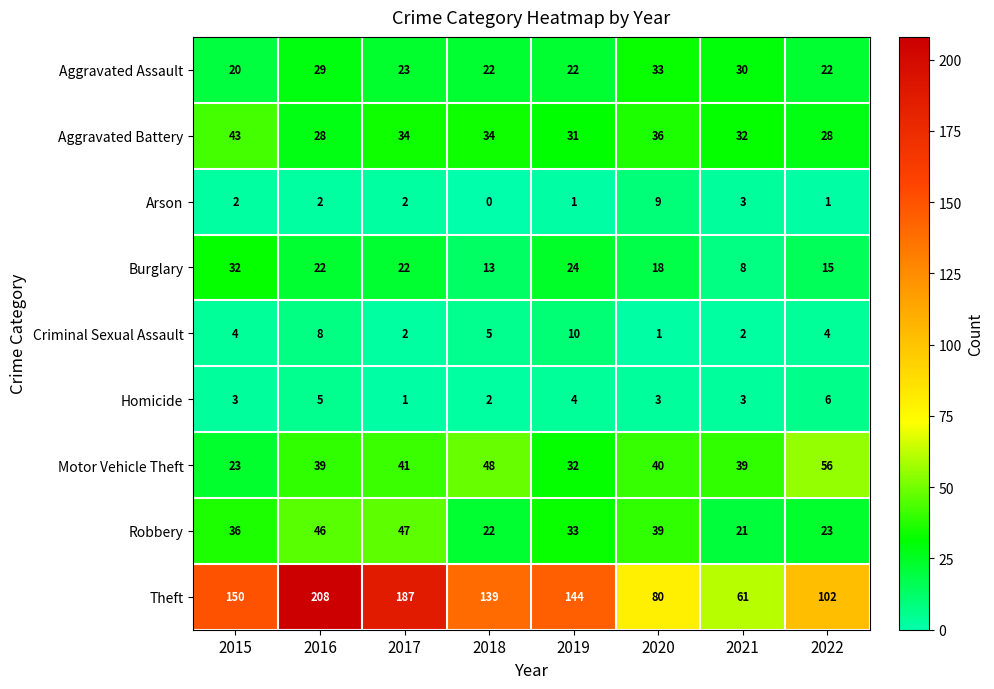

What is the difference between the Robbery values at 2018 and 2019?

11